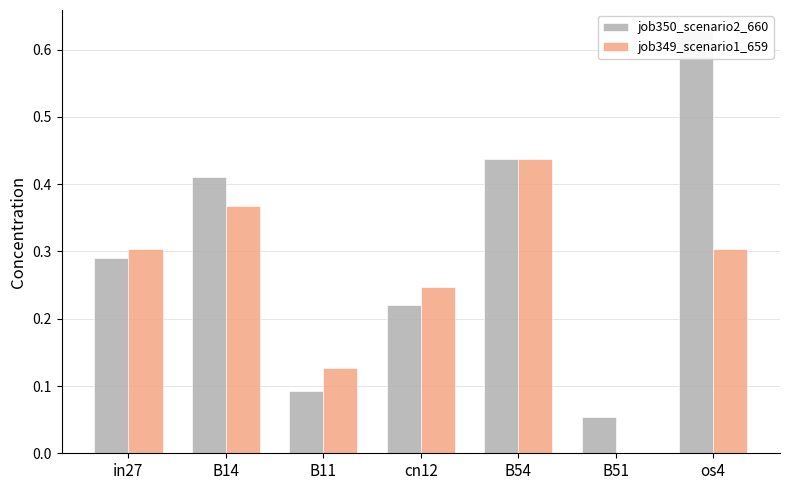

What is the label of the 1st bar from the right?

os4